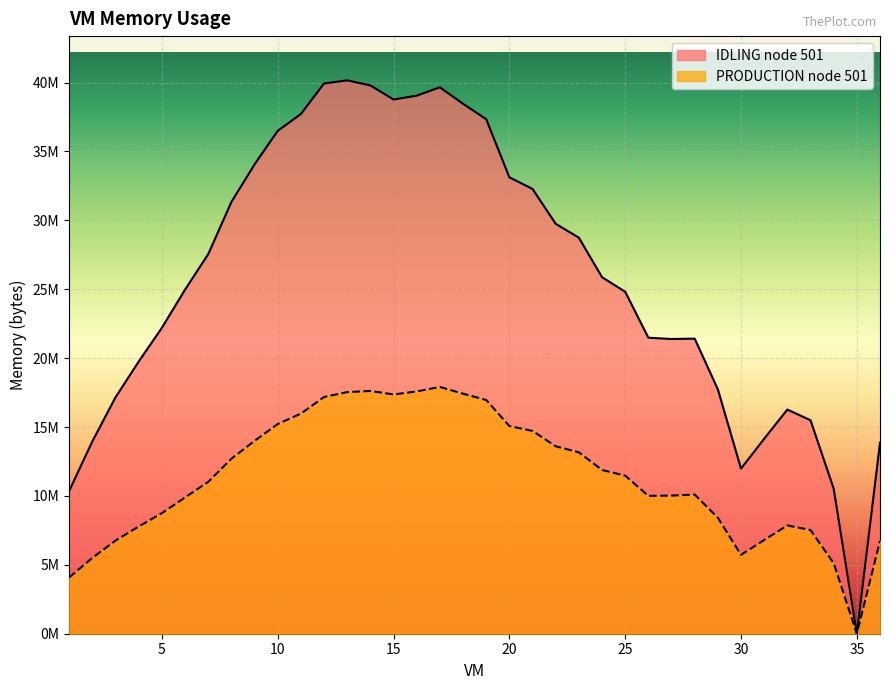

Reading left to right, transcribe all the data shown in this chart.

IDLING node 501: 1=10373496.4	2=13972661.0	3=17167282.2	4=19757679.2	5=22209263.1	6=24977091.1	7=27552109.8	8=31335801.1	9=34067639.6	10=36497737.3	11=37721267.7	12=39937128.1	13=40161135.3	14=39793683.7	15=38771678.9	16=39050947.9	17=39655620.2	18=38463418.3	19=37344569.2	20=33125502.1	21=32281596.1	22=29751451.5	23=28746072.6	24=25875309.5	25=24819704.8	26=21483399.7	27=21391882.2	28=21417287.5	29=17735500.1	30=11984361.5	31=14152492.9	32=16270378.3	33=15492613.2	34=10531786.7	35=0.0	36=13860610.7
PRODUCTION node 501: 1=4087629.3	2=5505863.9	3=6764102.5	4=7784927.9	5=8750652.8	6=9893941.5	7=11020604.6	8=12701424.6	9=13998124.8	10=15220043.8	11=15975064.6	12=17180240.9	13=17534503.2	14=17621510.5	15=17364360.5	16=17587164.9	17=17910737.4	18=17421798.1	19=16962861.3	20=15074107.3	21=14718457.1	22=13602816.3	23=13166941.9	24=11884903.1	25=11473553.0	26=10005174.5	27=10026559.9	28=10102674.4	29=8418050.8	30=5723972.2	31=6801436.1	32=7860251.7	33=7523867.2	34=5119606.3	35=0.0	36=6737780.9